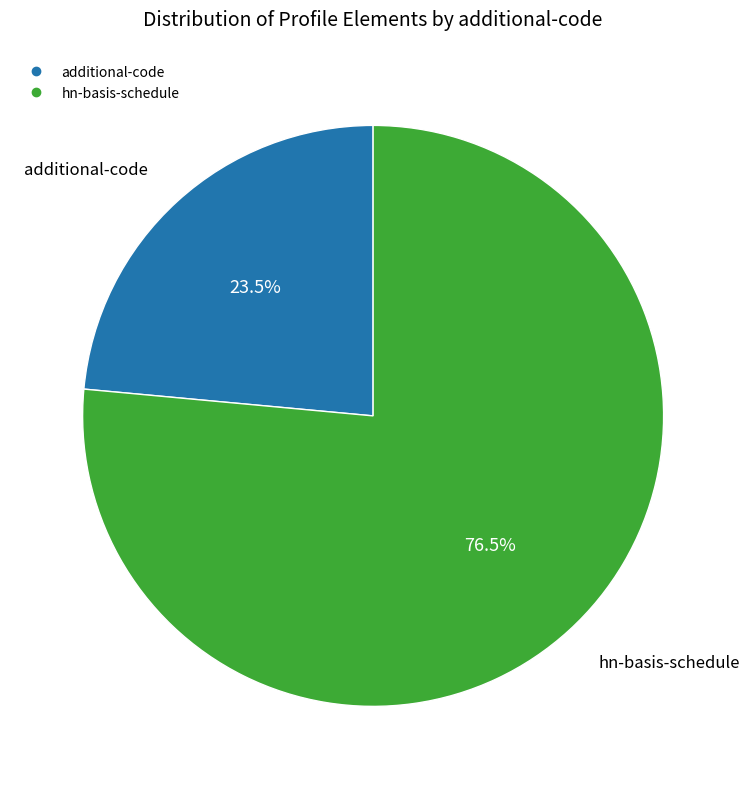

Is there a majority slice in this chart?

Yes